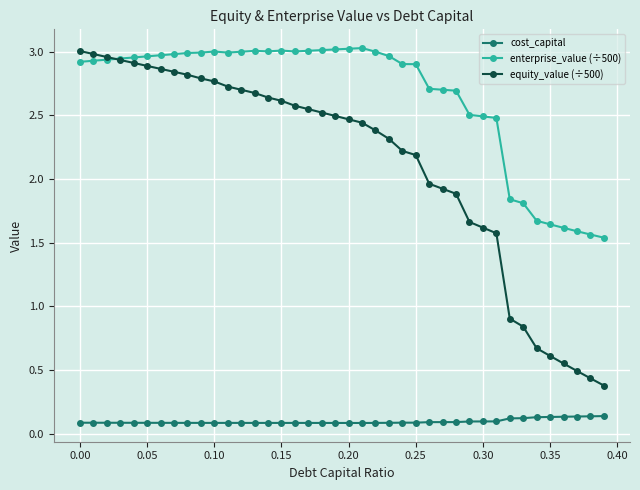

True or false: equity_value (÷500) and cost_capital cross at least once.

False